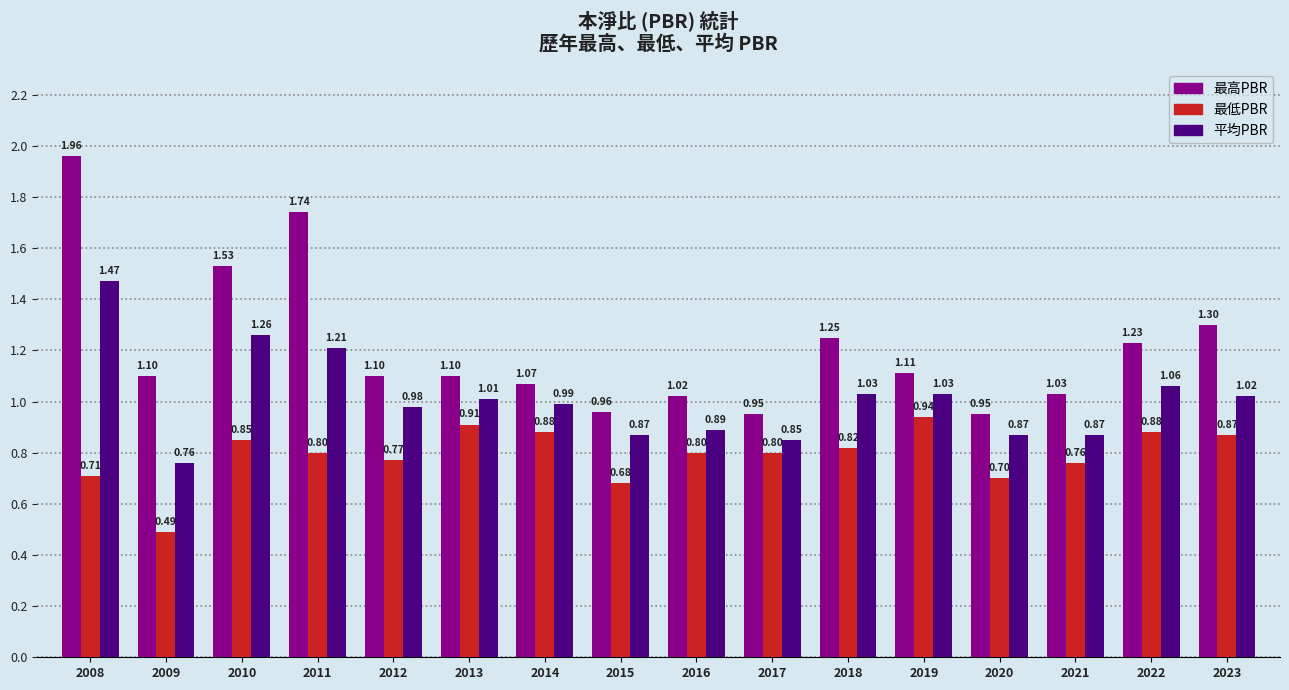

Which series has the largest range (max minus min)?

最高PBR